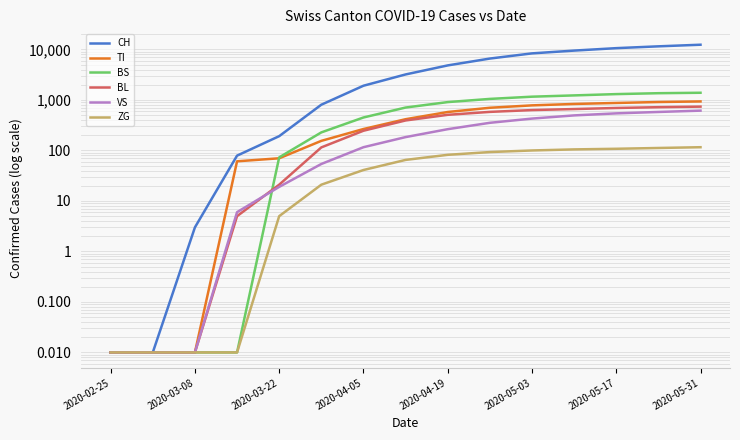

How many values in the VS series exceed 184?

7